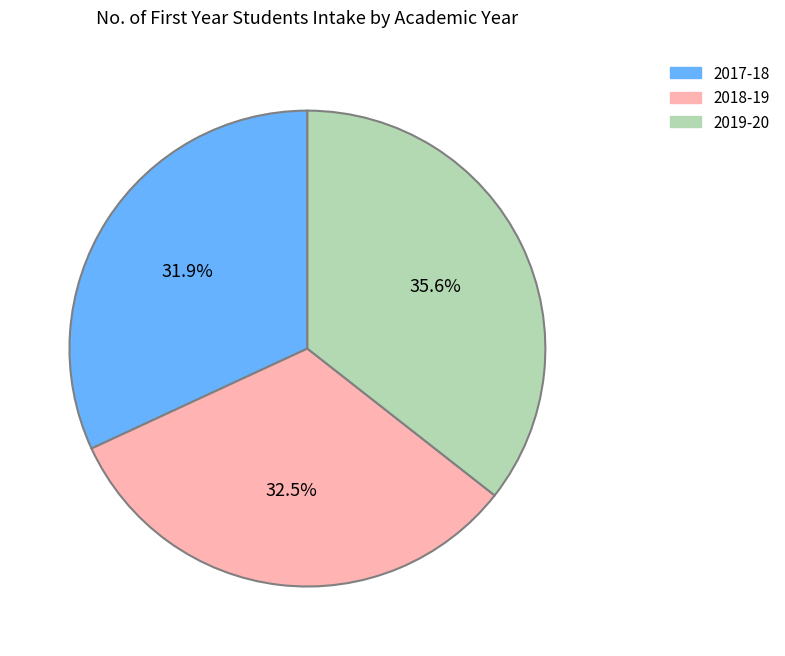

Is 2017-18 the majority of the pie?

No